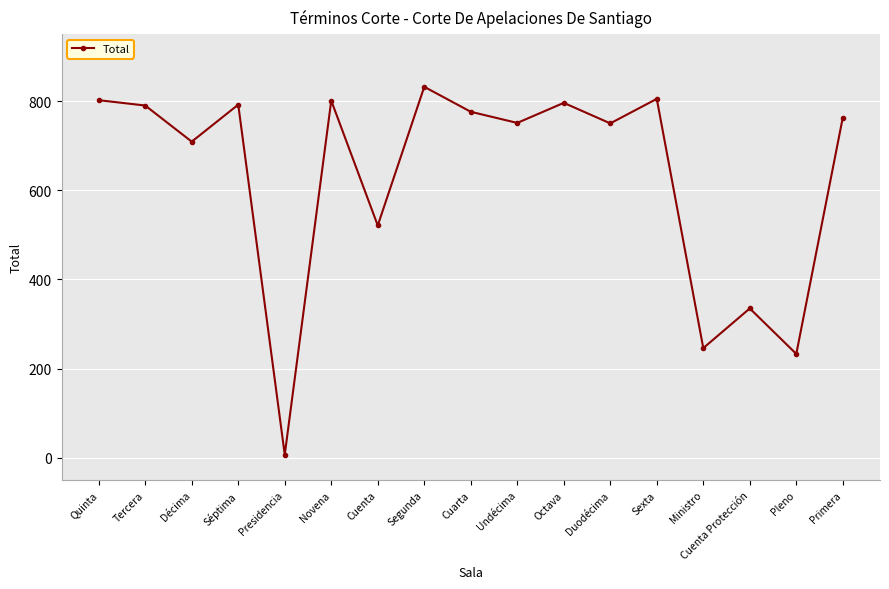

True or false: the data has more than 2 interior local peaks.

True